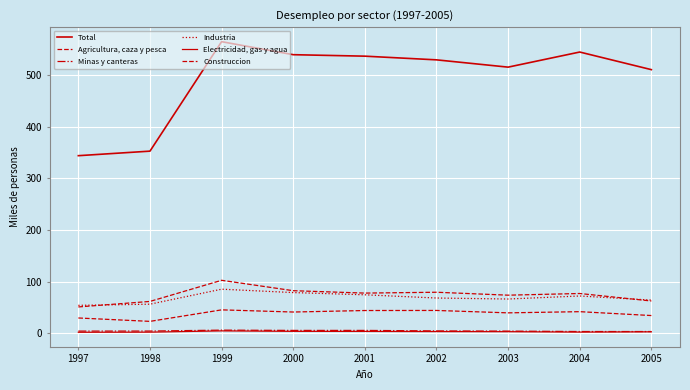

True or false: Agricultura, caza y pesca has a value of 23.6 at 2005.

False